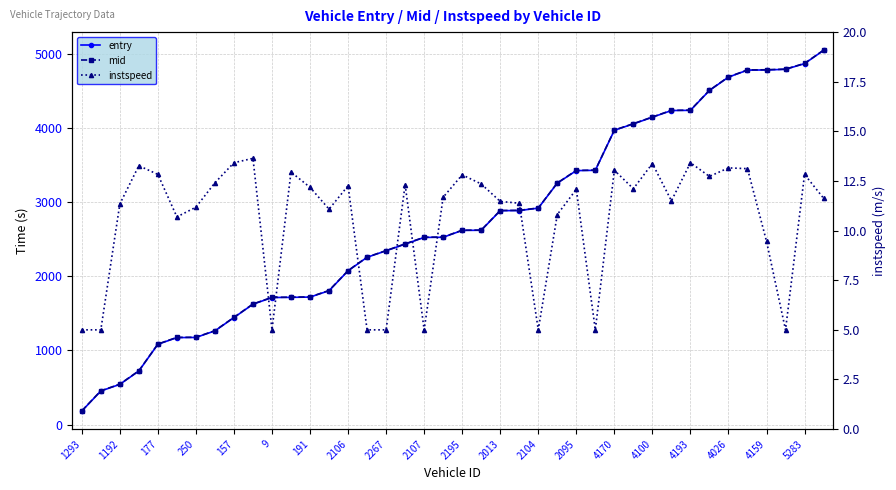

Reading left to right, transcribe all the data shown in this chart.

entry: 184.0	453.9	543.7	723.6	1083.8	1173.7	1175.8	1264.4	1443.9	1623.8	1713.8	1716.0	1719.8	1805.7	2074.0	2256.1	2343.8	2433.8	2523.7	2525.8	2618.2	2620.1	2883.8	2885.9	2918.4	3255.1	3423.9	3427.9	3967.9	4053.7	4143.7	4233.5	4236.2	4504.0	4683.7	4778.1	4780.4	4788.8	4866.0	5044.4
mid: 186.5	456.3	546.4	726.2	1086.5	1176.5	1178.4	1267.0	1446.5	1626.4	1716.1	1718.3	1722.2	1808.2	2076.6	2258.3	2346.2	2436.4	2526.3	2528.3	2620.5	2622.4	2886.4	2888.3	2920.5	3257.4	3426.5	3430.2	3970.1	4056.2	4146.2	4236.1	4238.5	4506.6	4686.3	4780.4	4783.1	4791.4	4868.3	5047.1
instspeed: 5.0	5.0	11.3	13.3	12.8	10.7	11.2	12.4	13.4	13.6	5.0	12.9	12.2	11.1	12.3	5.0	5.0	12.3	5.0	11.7	12.8	12.3	11.5	11.4	5.0	10.8	12.1	5.0	13.0	12.1	13.4	11.5	13.4	12.7	13.2	13.1	9.5	5.0	12.8	11.6